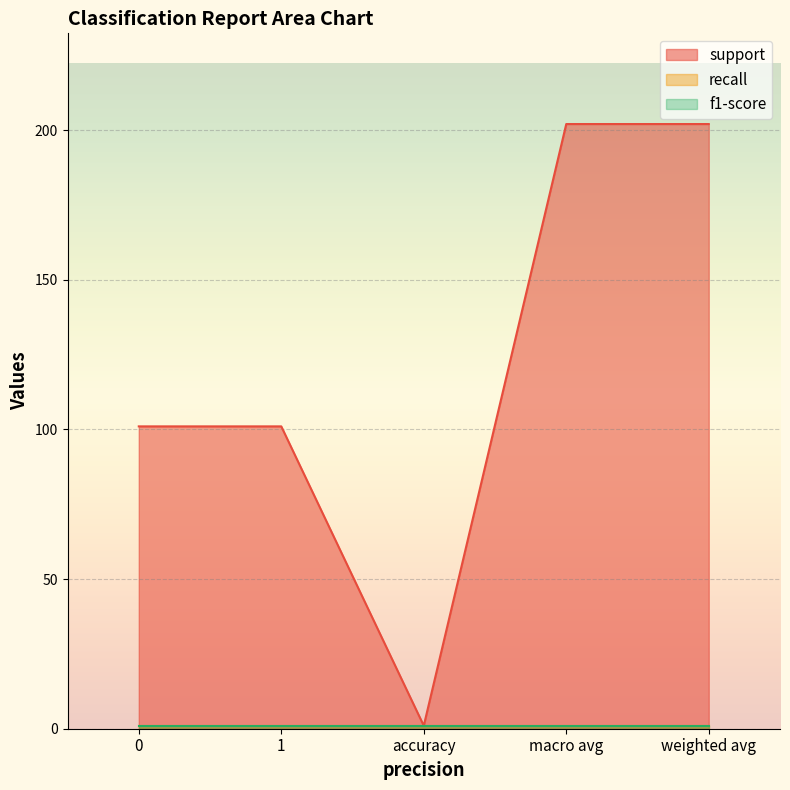

What is the label of the 5th point from the left?

weighted avg